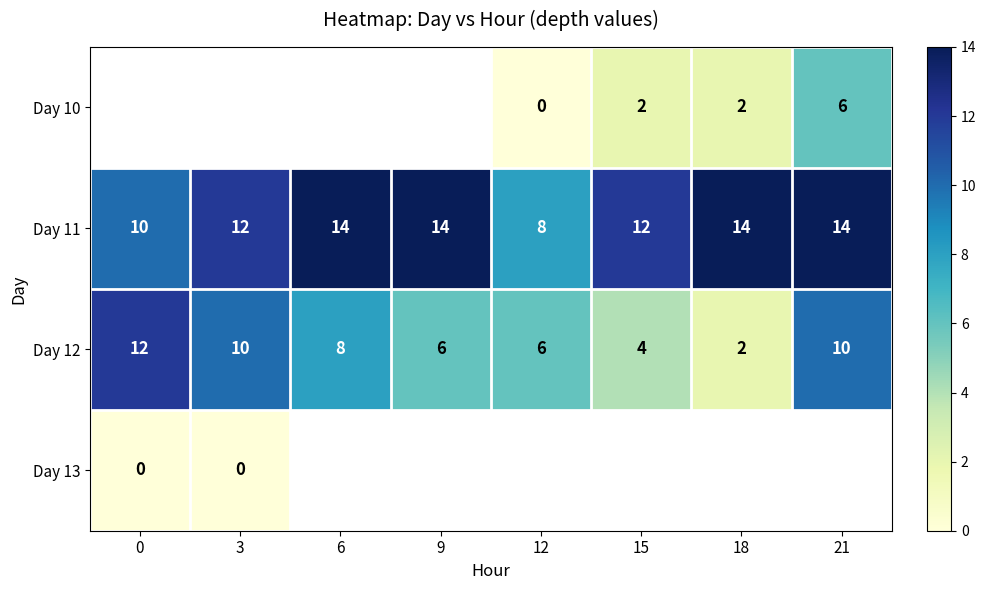

Is the value of Day 11 at 21 greater than the value of Day 10 at 15?

Yes